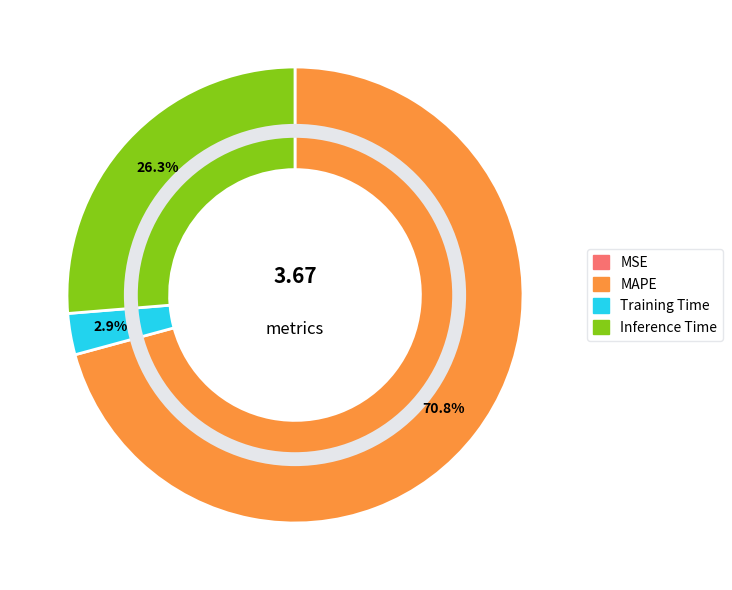

Is there a majority slice in this chart?

Yes